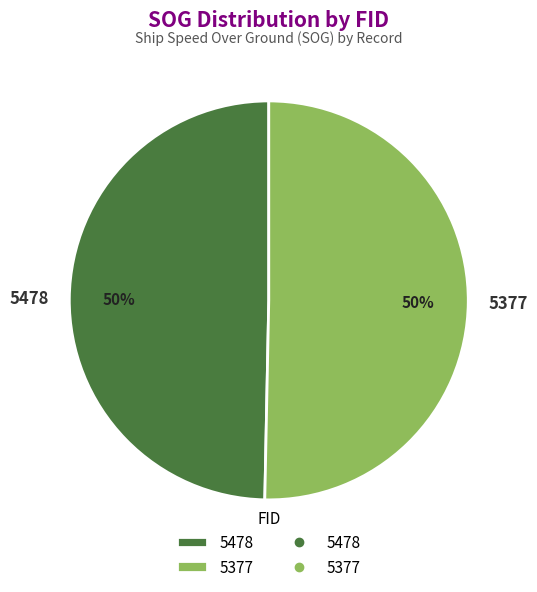

What is the smallest slice in the pie chart?

5478